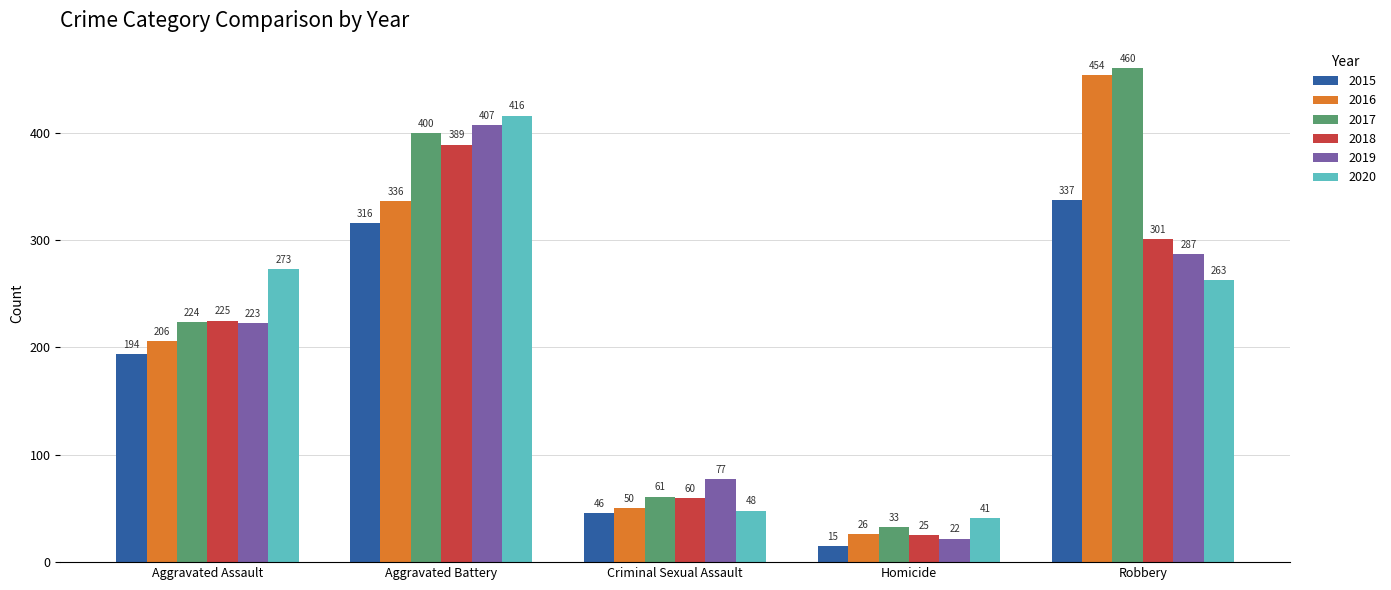

What value does the 2016 series have at Homicide, to the nearest 10?

30